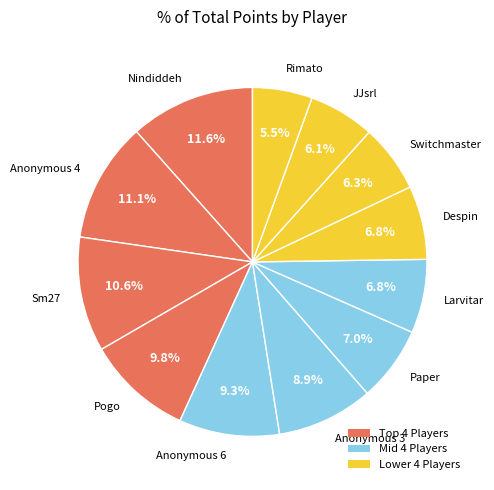

The Despin slice represents 7% of the pie. True or false?

True